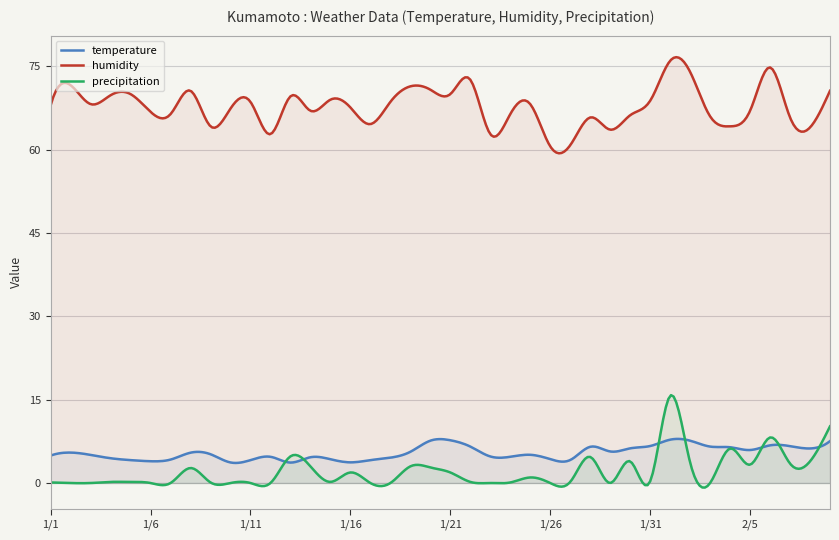

What are all the series names shown in the legend?

temperature, humidity, precipitation